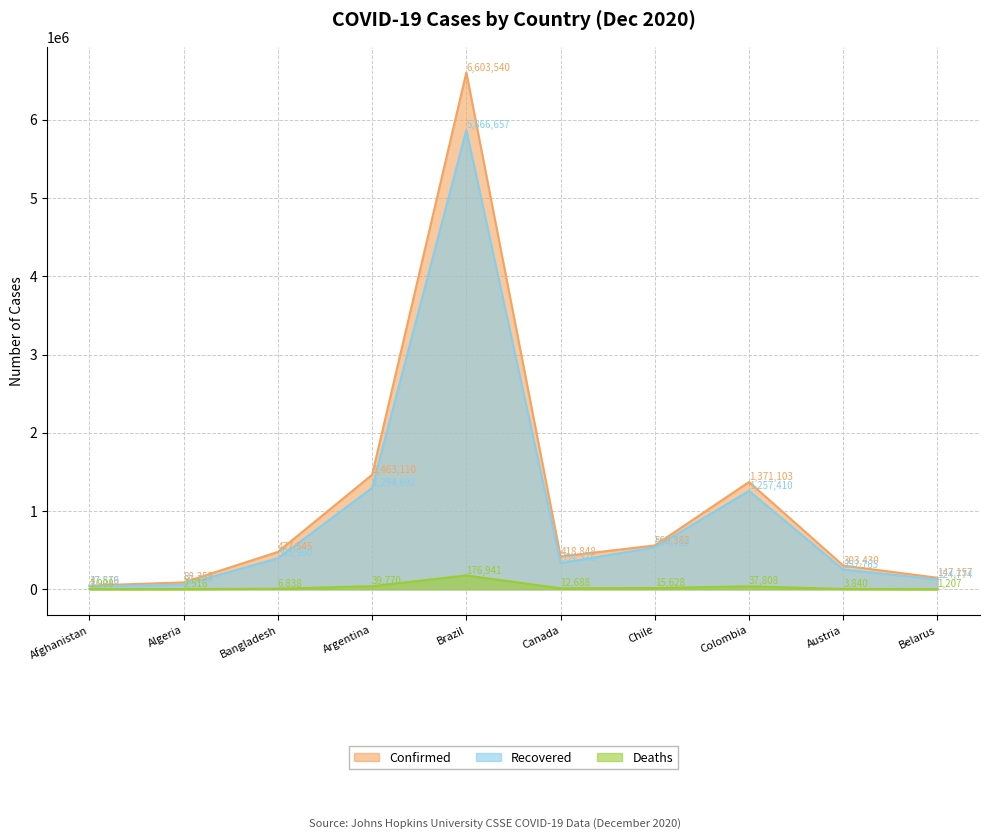

Between Argentina and Belarus, which series saw the biggest shift?

Confirmed